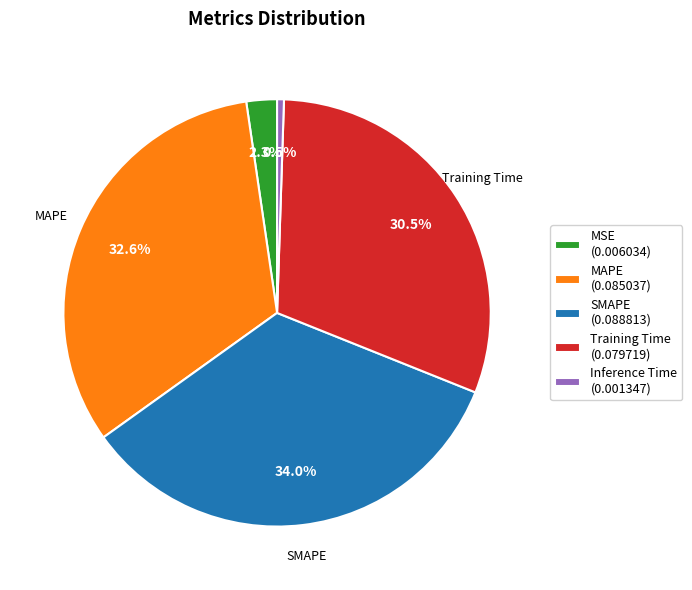

Which has a higher value, Training Time (0.079719) or MAPE (0.085037)?

MAPE (0.085037)